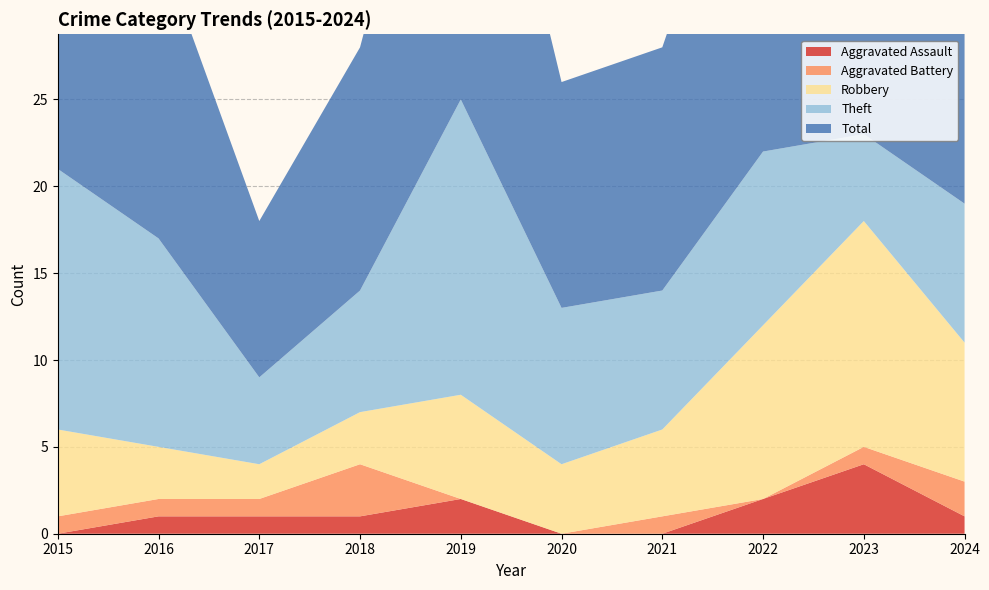

Reading right to left, transcribe all the data shown in this chart.

Aggravated Assault: 1	4	2	0	0	2	1	1	1	0
Aggravated Battery: 2	1	0	1	0	0	3	1	1	1
Robbery: 8	13	10	5	4	6	3	2	3	5
Theft: 8	5	10	8	9	17	7	5	12	15
Total: 19	23	23	14	13	25	14	9	17	21